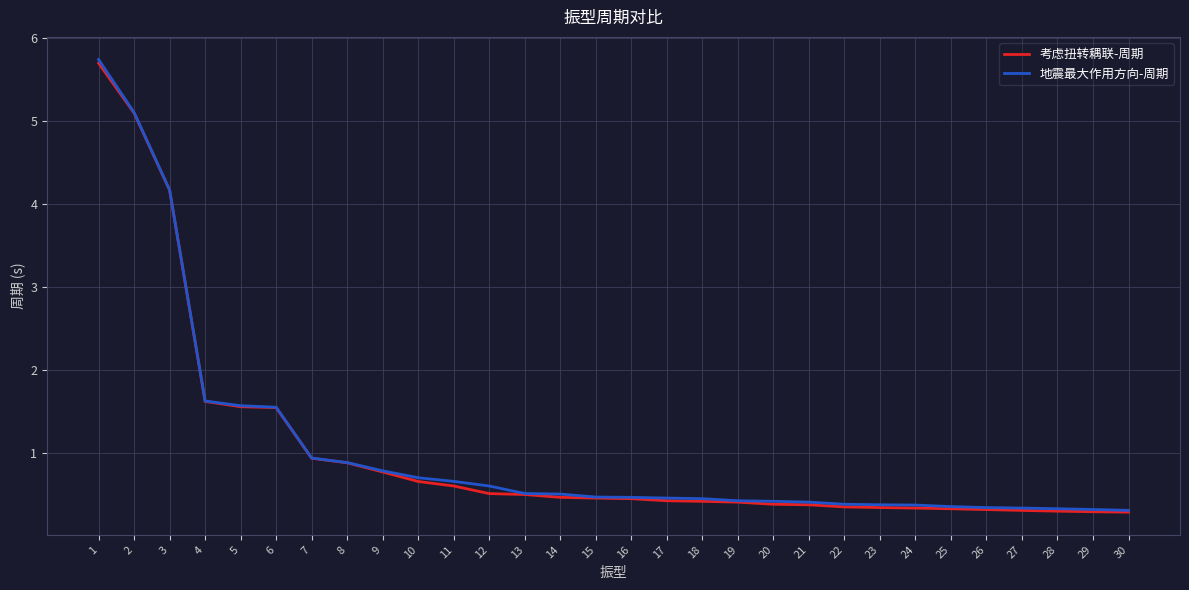

What is the total value across all series at 13?

1.0